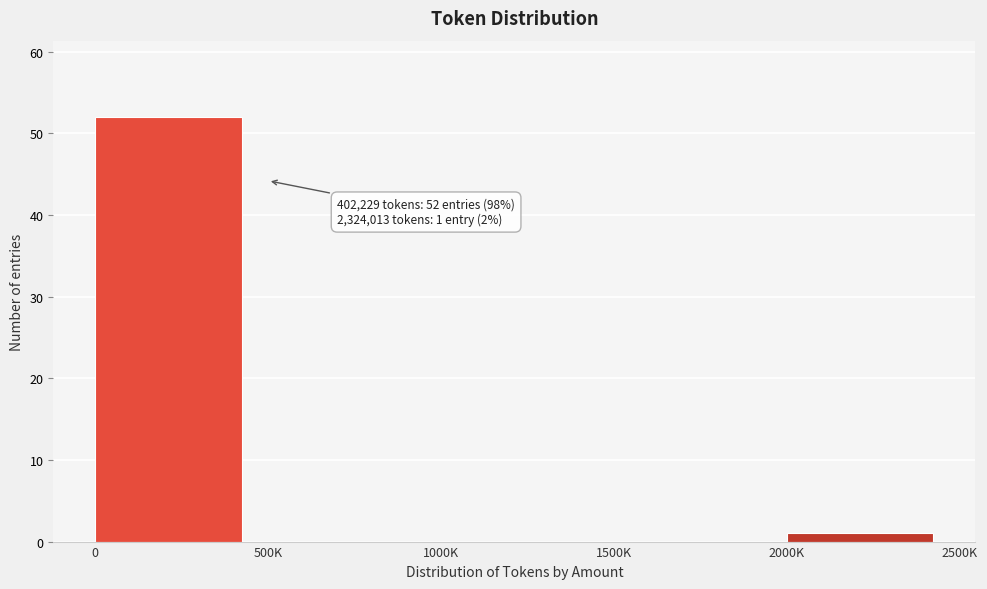

Reading right to left, list all the values displayed in this chart.

2000K=1	1500K=0	1000K=0	500K=0	0=52